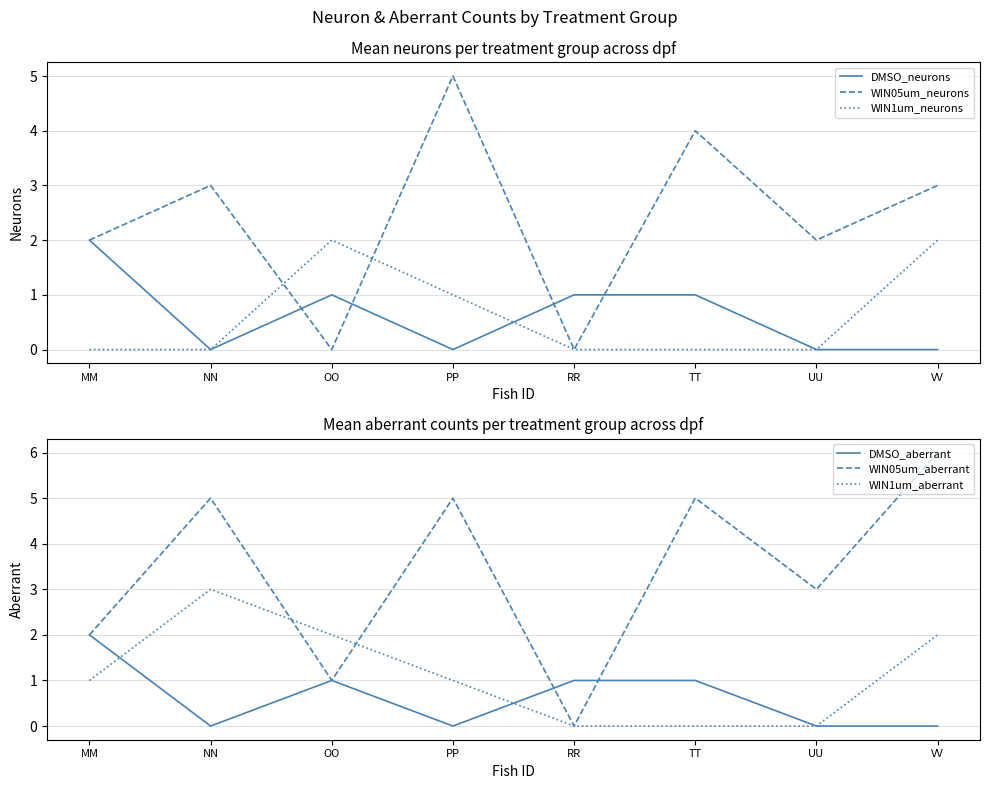

What are all the series names shown in the legend?

DMSO_neurons, WIN05um_neurons, WIN1um_neurons, DMSO_aberrant, WIN05um_aberrant, WIN1um_aberrant